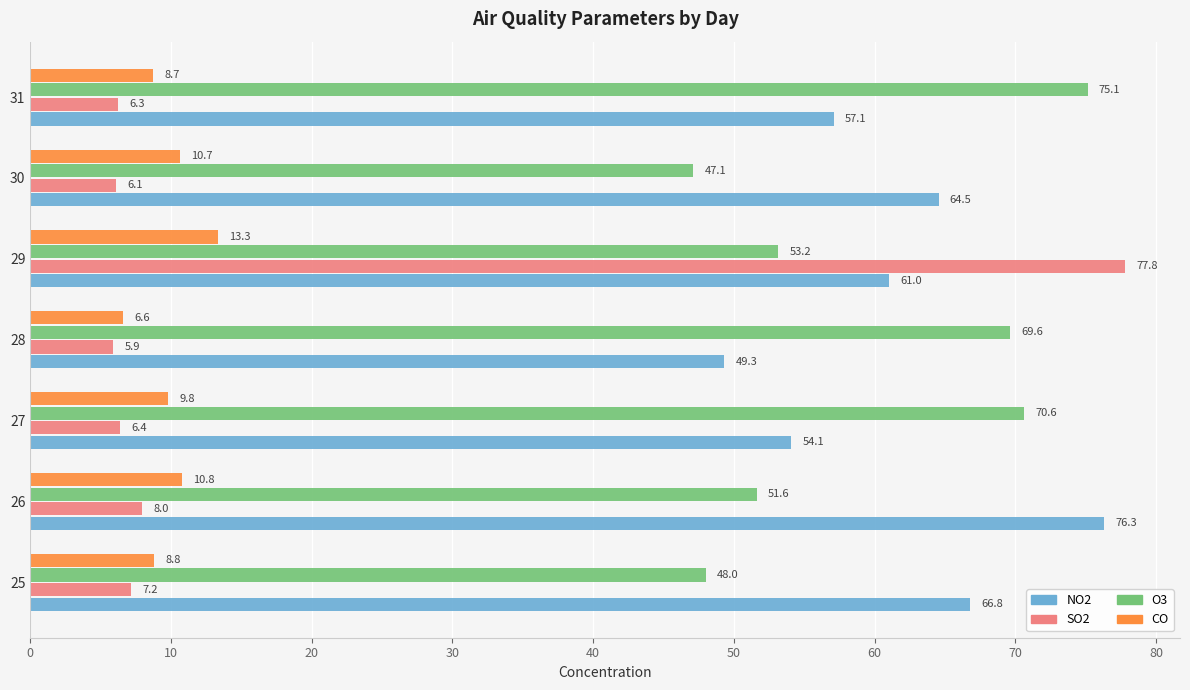

What is the sum of the CO values at 25 and 31?

17.5